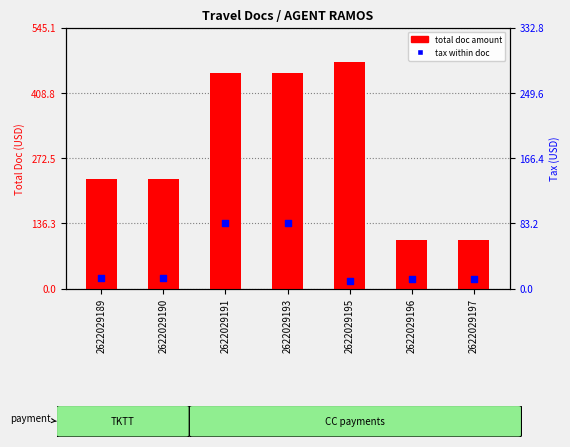

Which has a higher value, 2622029197 or 2622029189?

2622029189